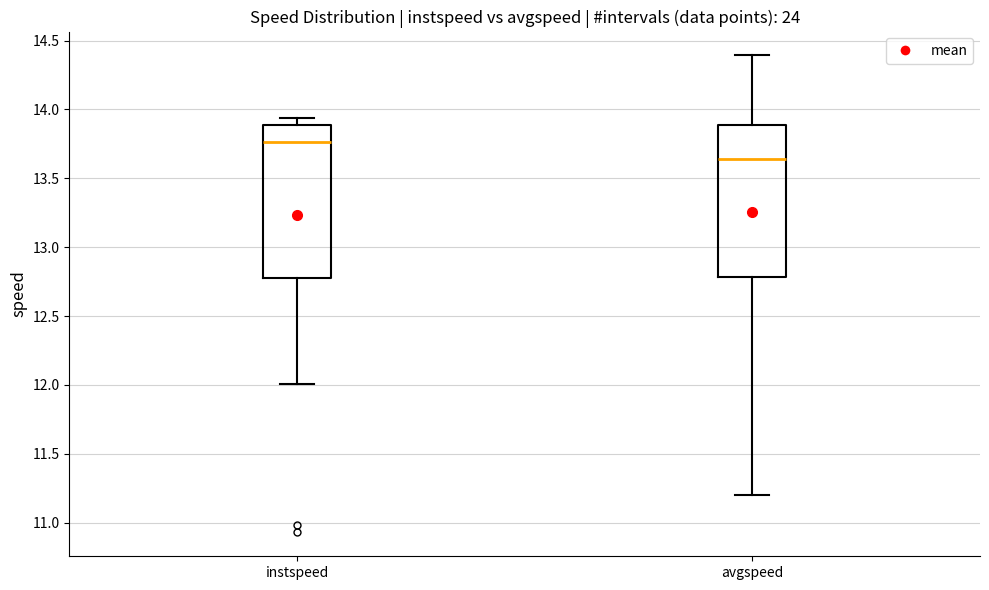

Reading left to right, transcribe this box plot: for each box, give where its median line is, the range the box spans, and where its two whiskers end, as read against the y-axis. The values are not printed on the chart, so give them approximately, as read against the axis.

instspeed: median 13.75, box 12.75 to 13.90, whiskers 12.00 to 13.95
avgspeed: median 13.65, box 12.80 to 13.90, whiskers 11.20 to 14.40